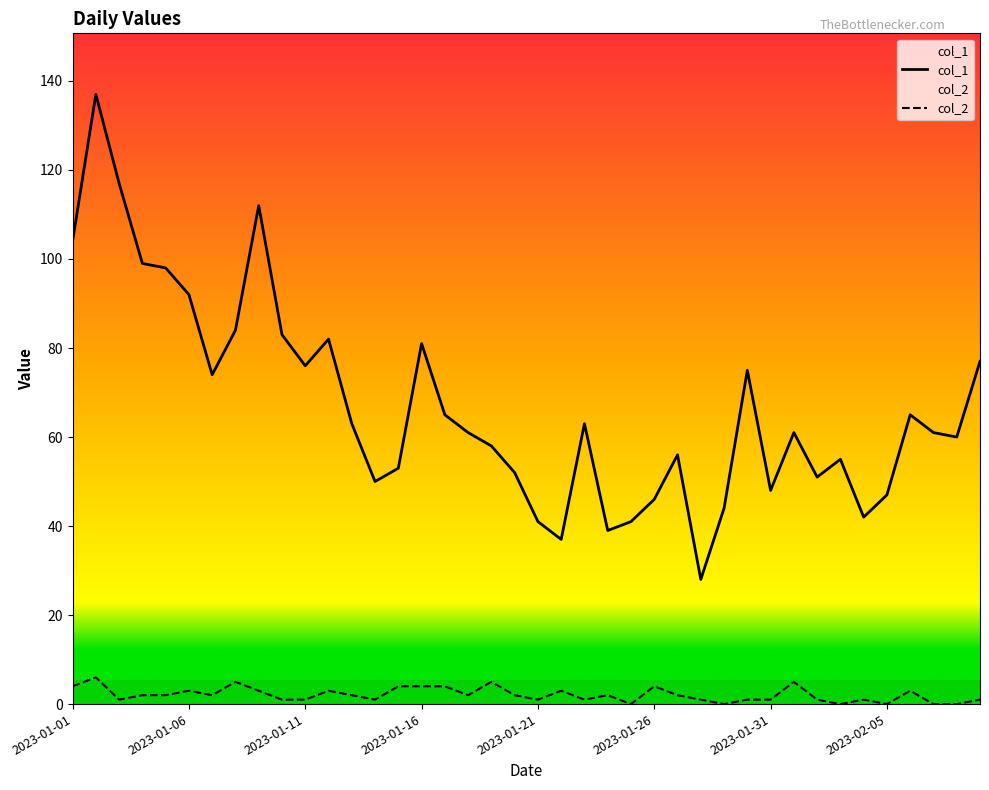

At 2023-02-03, list the series in order from largest to smallest.

col_1, col_2